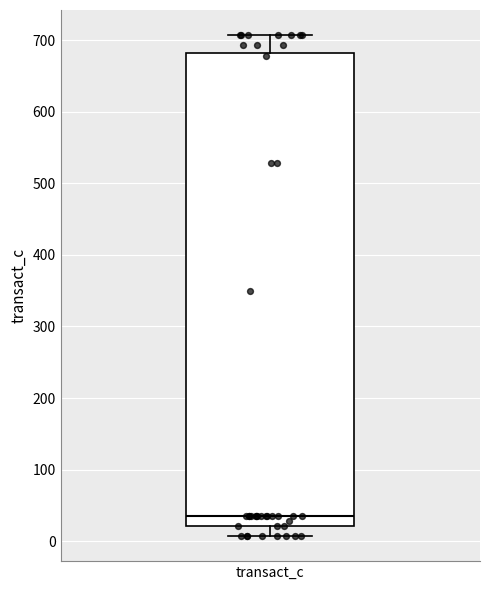

Transcribe this box plot: give where the median line is, the range the box spans, and where the two whiskers end, as read against the y-axis. The values are not printed on the chart, so give them approximately, as read against the axis.

median 40, box 20 to 680, whiskers 10 to 710